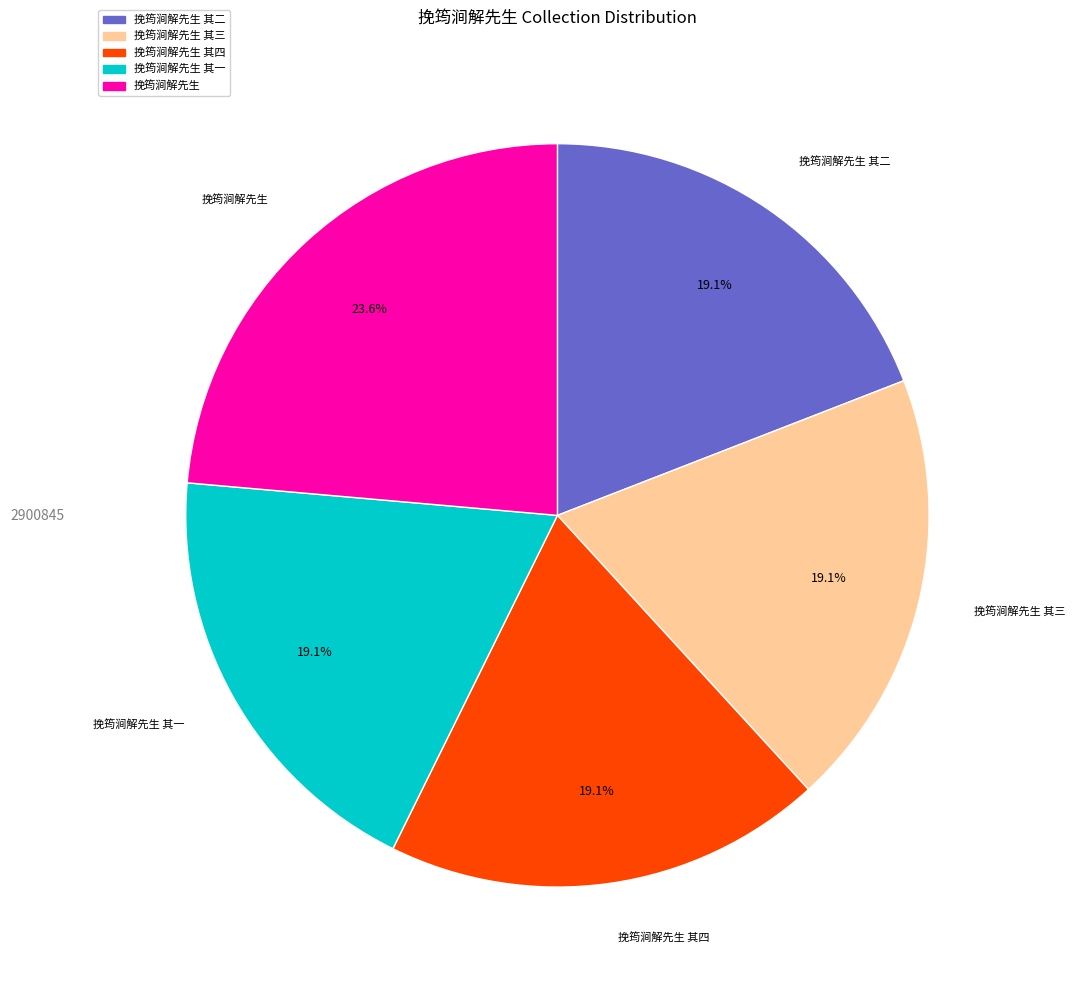

Is there a majority slice in this chart?

No